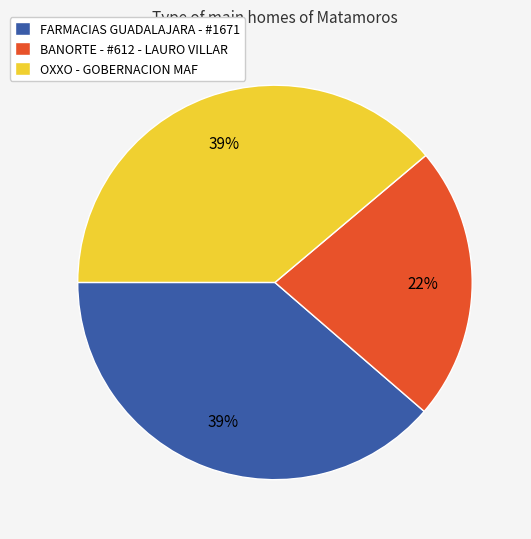

How many slices are in this pie chart?

3